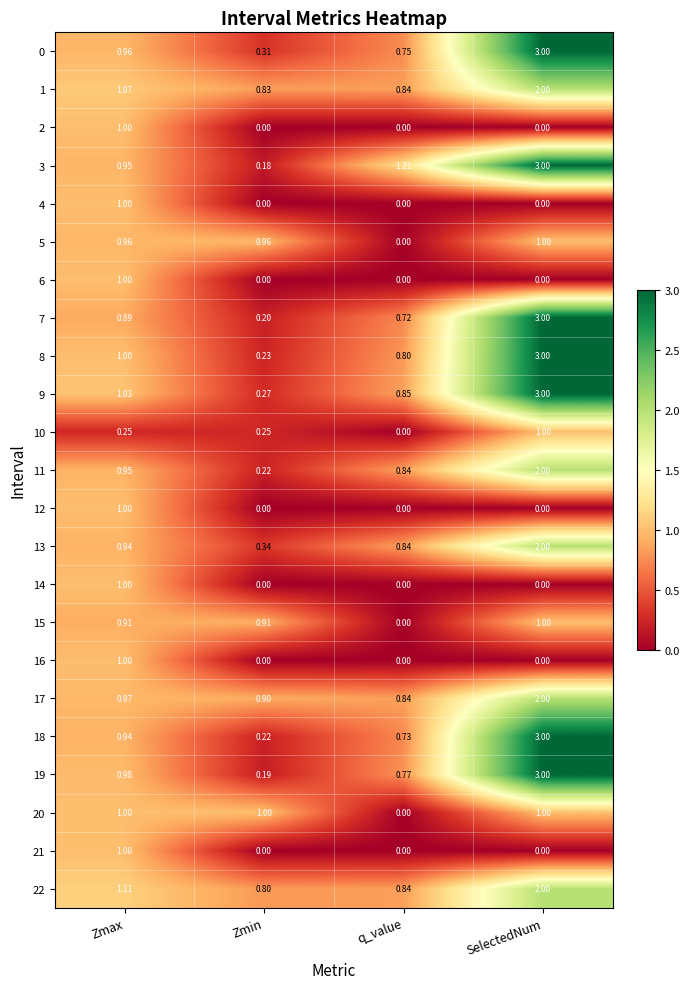

At which label is 9 closest to 1?

Zmax